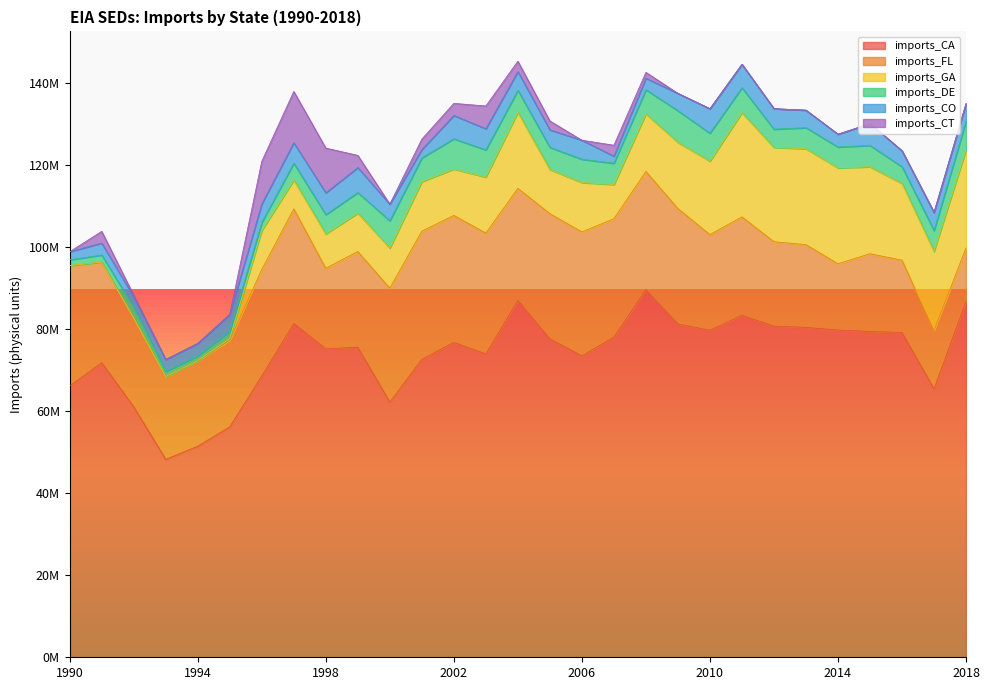

What is the value of the imports_FL point at the 12th from the left?

31233565